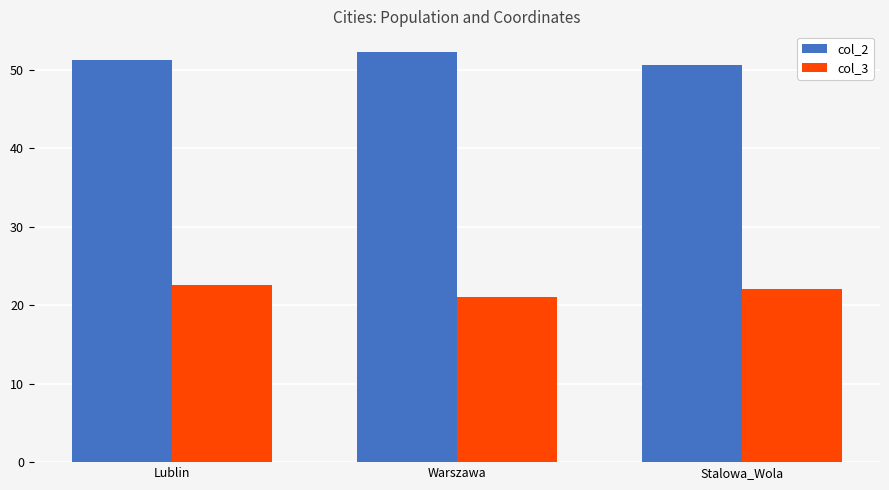

How many data points does each series have?

3